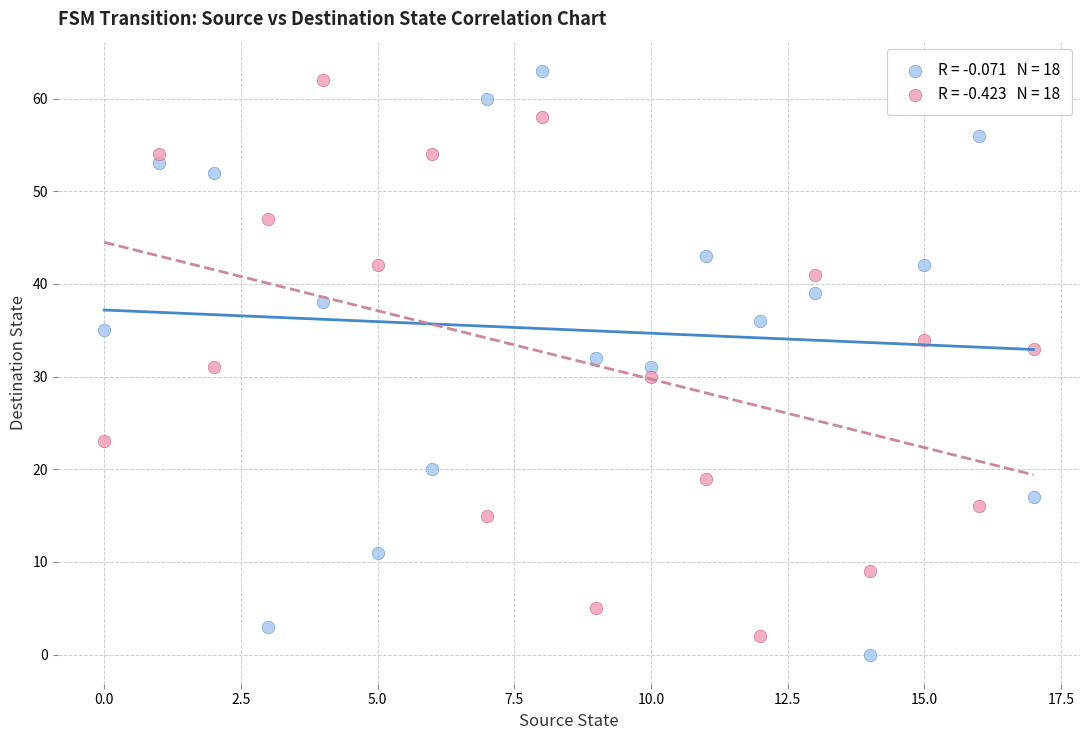

Across all data points, what is the range of Y values (max minus min)?

63